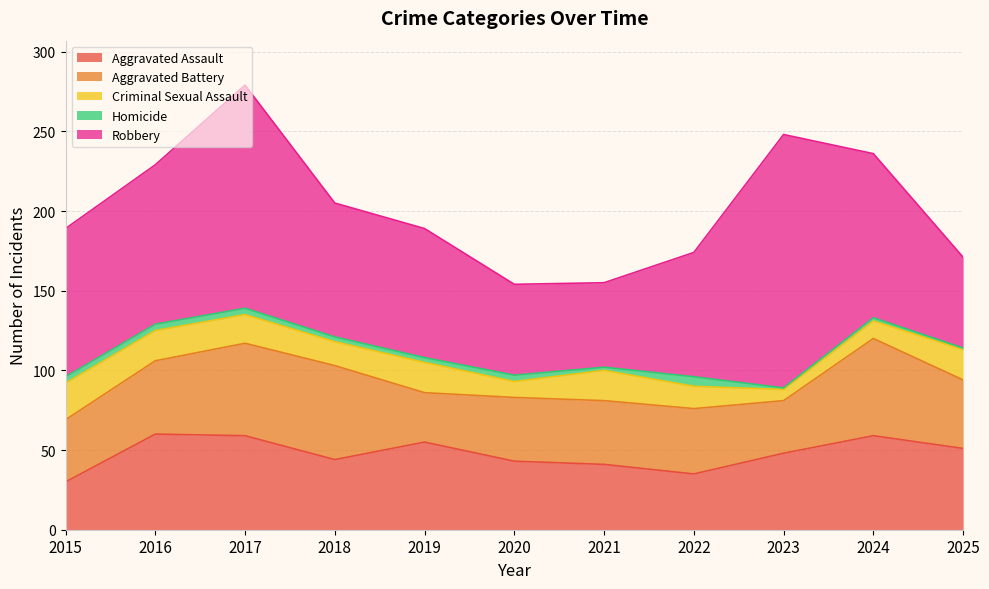

Is the value of Aggravated Assault at 2020 greater than the value of Criminal Sexual Assault at 2020?

Yes